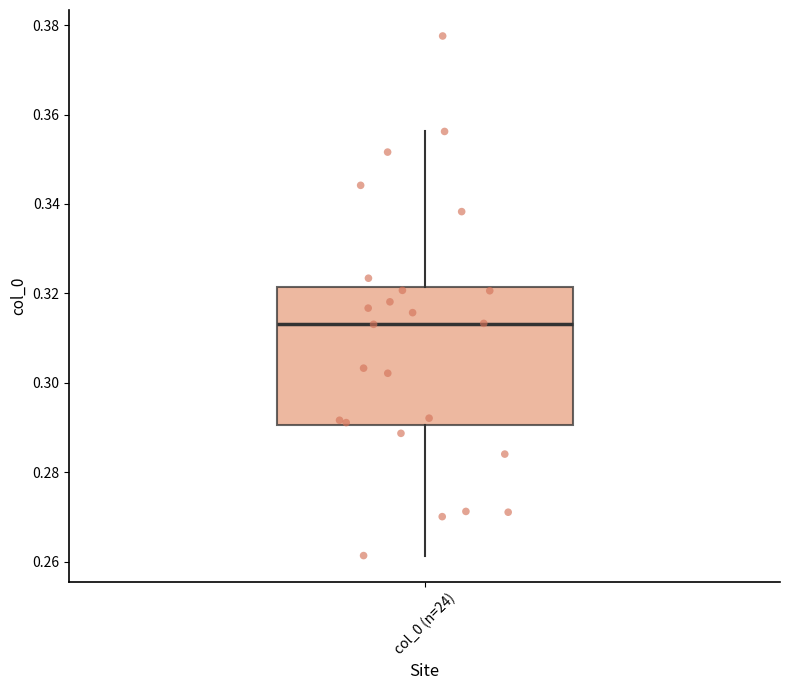

Where does the median line of the box for col_0 (n=24) sit on the y-axis? The values are not printed on the chart, so give them approximately, as read against the axis.

0.314